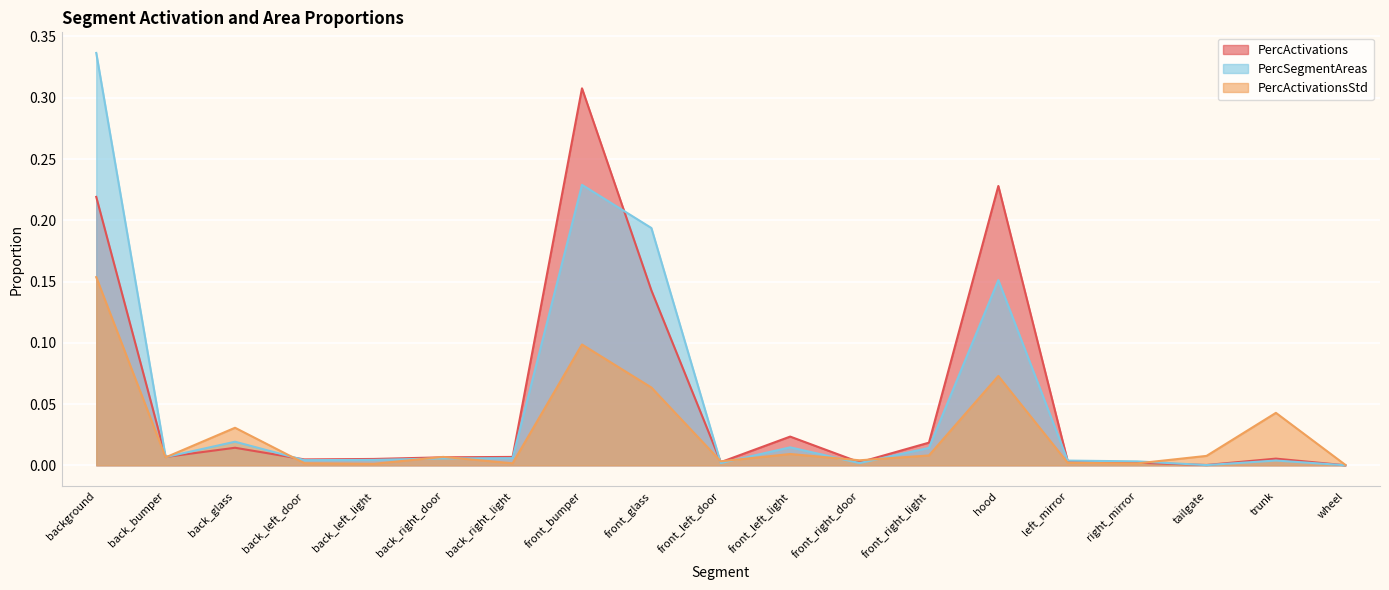

Is the value of PercActivationsStd at wheel greater than the value of PercSegmentAreas at back_left_door?

No